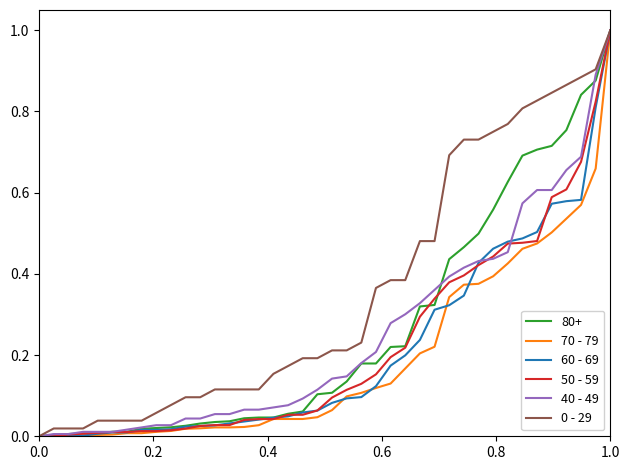

How many lines are shown in the chart?

6